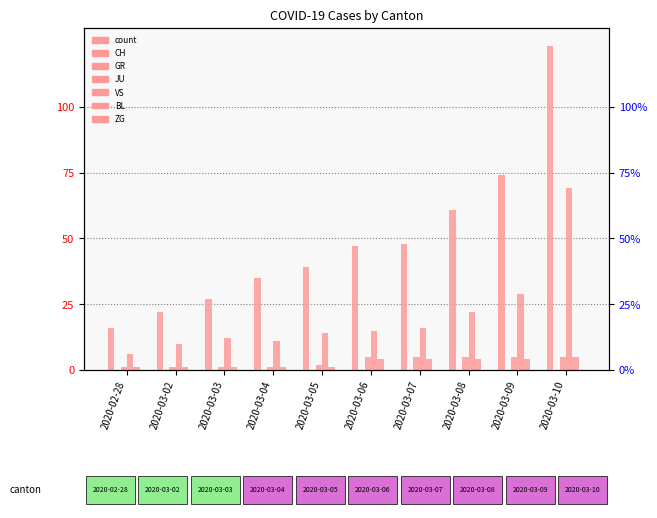

Reading left to right, transcribe all the data shown in this chart.

CH: 16	22	27	35	39	47	48	61	74	123
GR: 0	0	0	0	0	0	0	0	0	0
JU: 1	1	1	1	2	5	5	5	5	5
VS: 6	10	12	11	14	15	16	22	29	69
BL: 1	1	1	1	1	4	4	4	4	5
ZG: 0	0	0	0	0	0	0	0	0	0